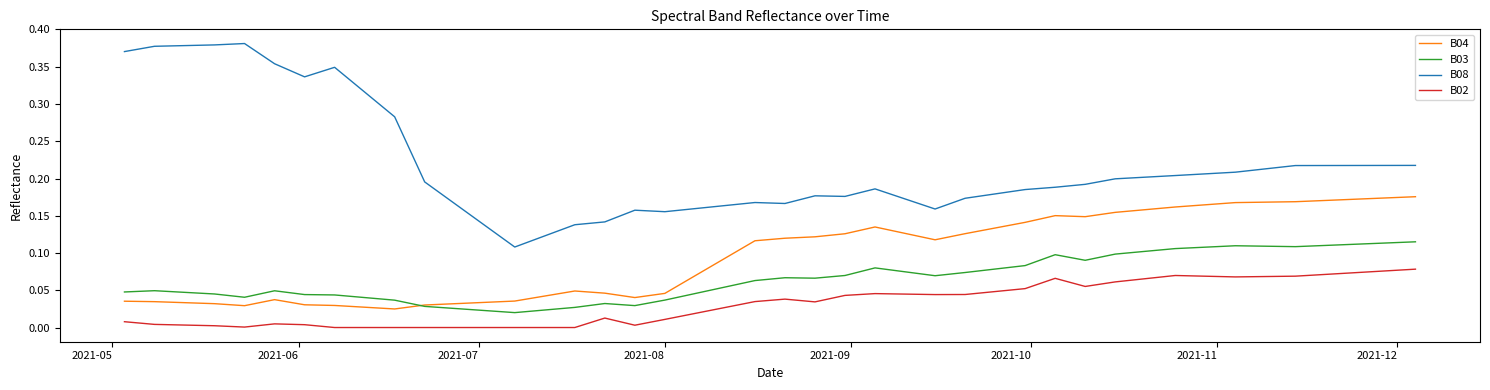

True or false: B03 and B02 cross at least once.

False